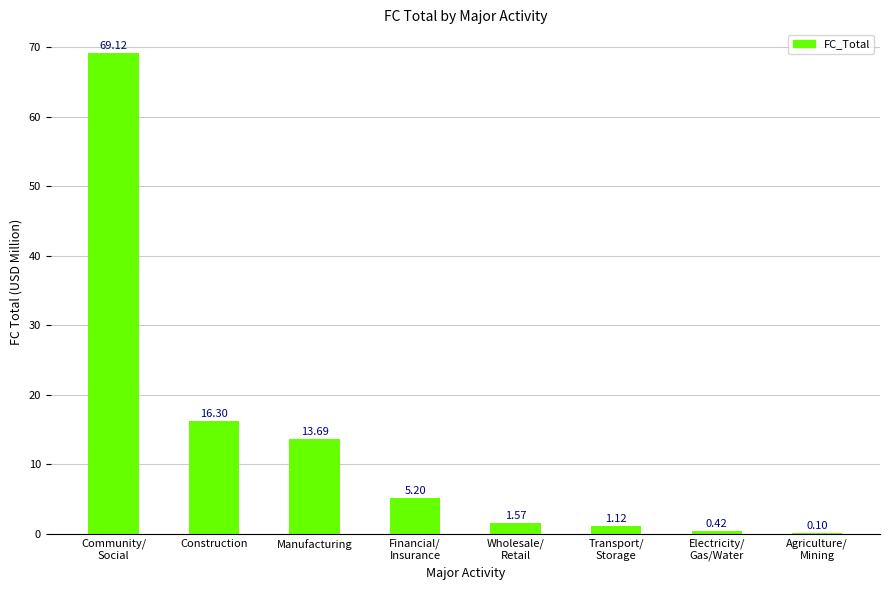

Where is the data nearest to the value 34?

Construction